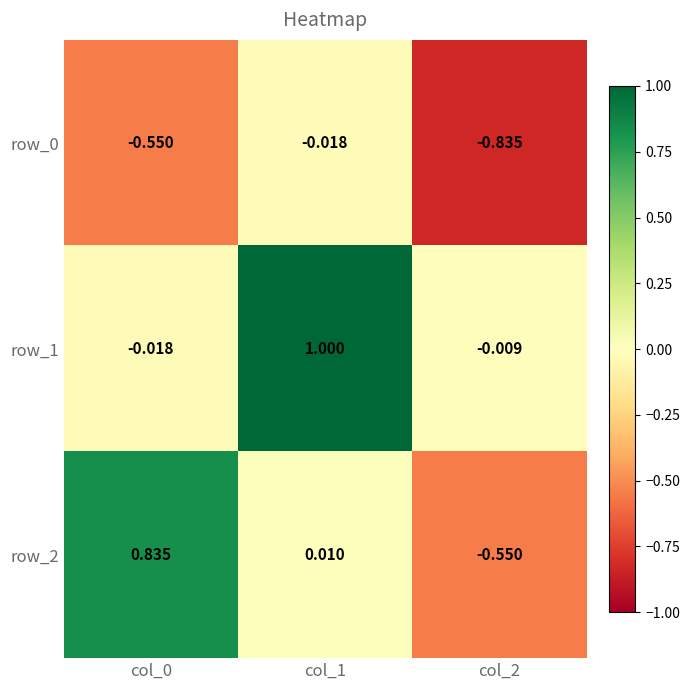

Is the value of row_0 at col_2 greater than the value of row_1 at col_1?

No